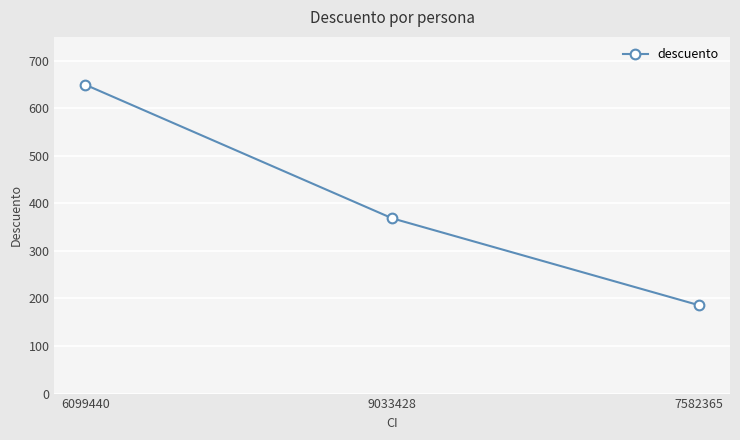

Read the value at 6099440.

649.6